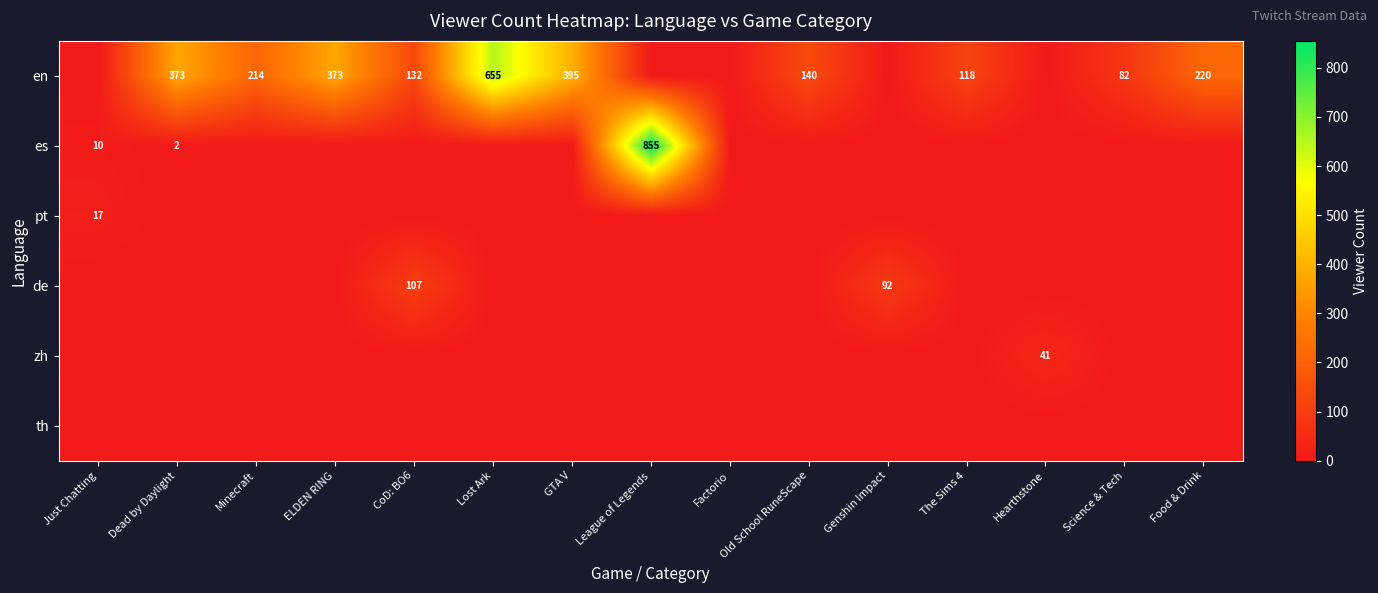

What is the difference between the highest and lowest values at GTA V?

395